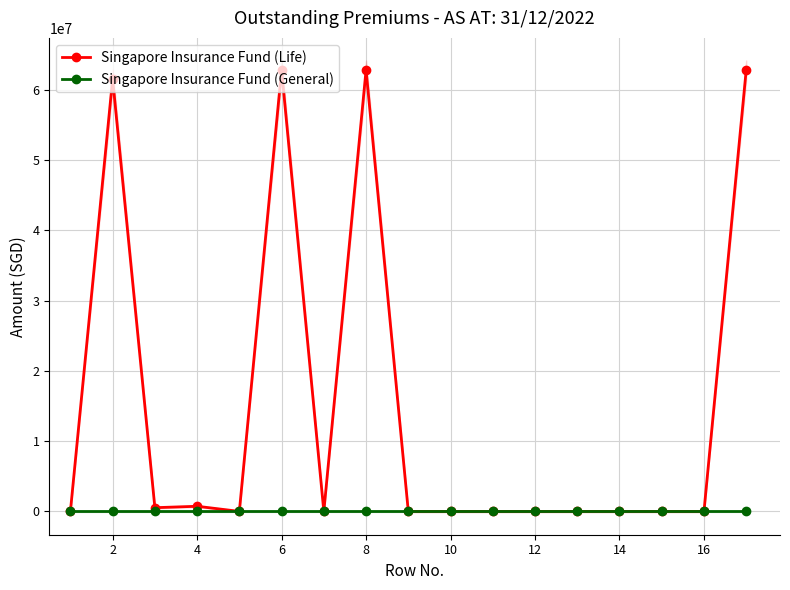

True or false: Singapore Insurance Fund (General) and Singapore Insurance Fund (Life) intersect in this chart.

False